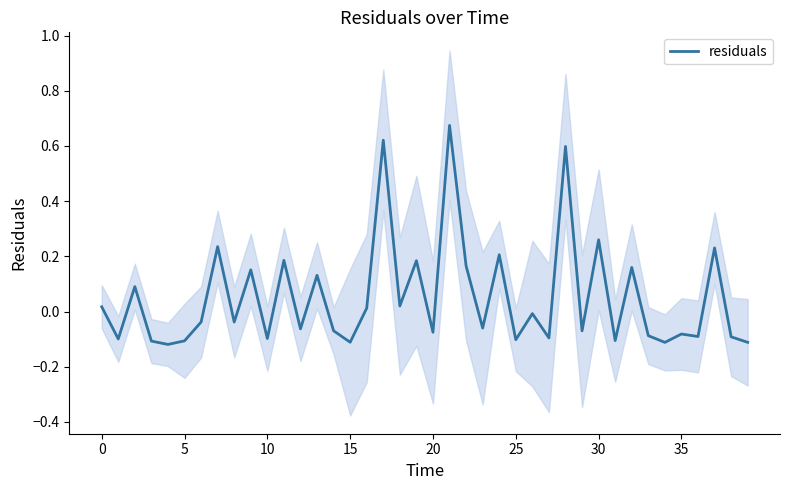

How many data points are above 0?

17